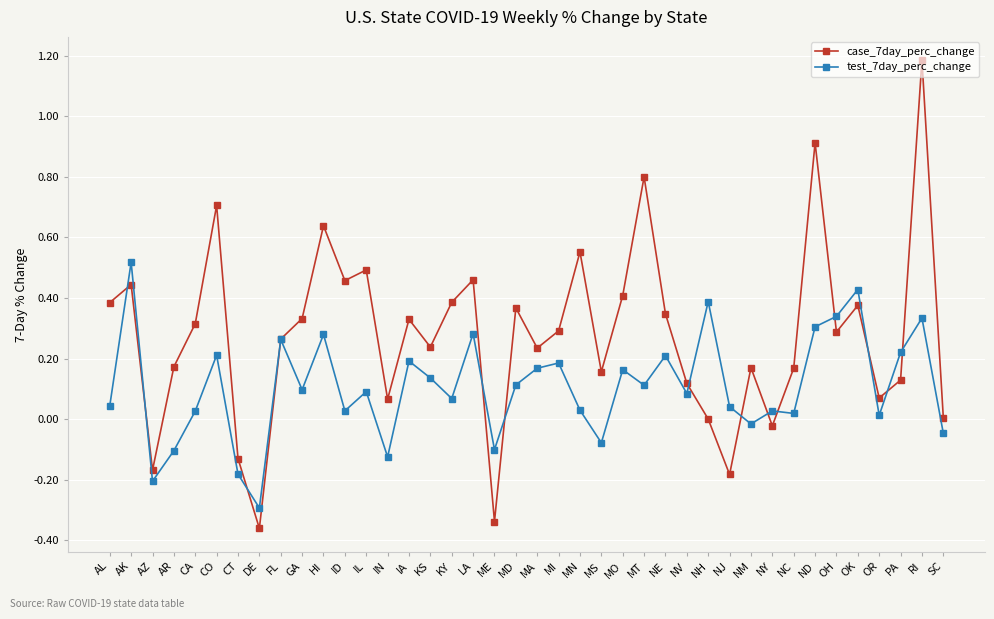

How many values in the test_7day_perc_change series exceed 0?

31